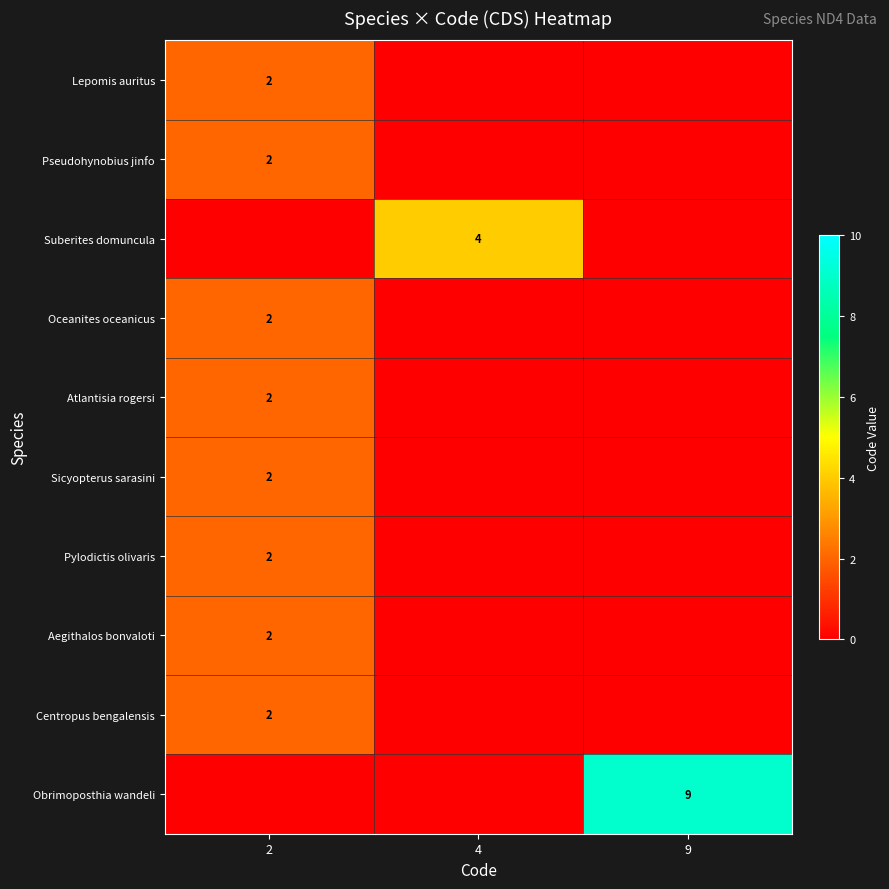

Reading left to right, transcribe all the data shown in this chart.

row_0: 2	0	0
row_1: 2	0	0
row_2: 0	4	0
row_3: 2	0	0
row_4: 2	0	0
row_5: 2	0	0
row_6: 2	0	0
row_7: 2	0	0
row_8: 2	0	0
row_9: 0	0	9